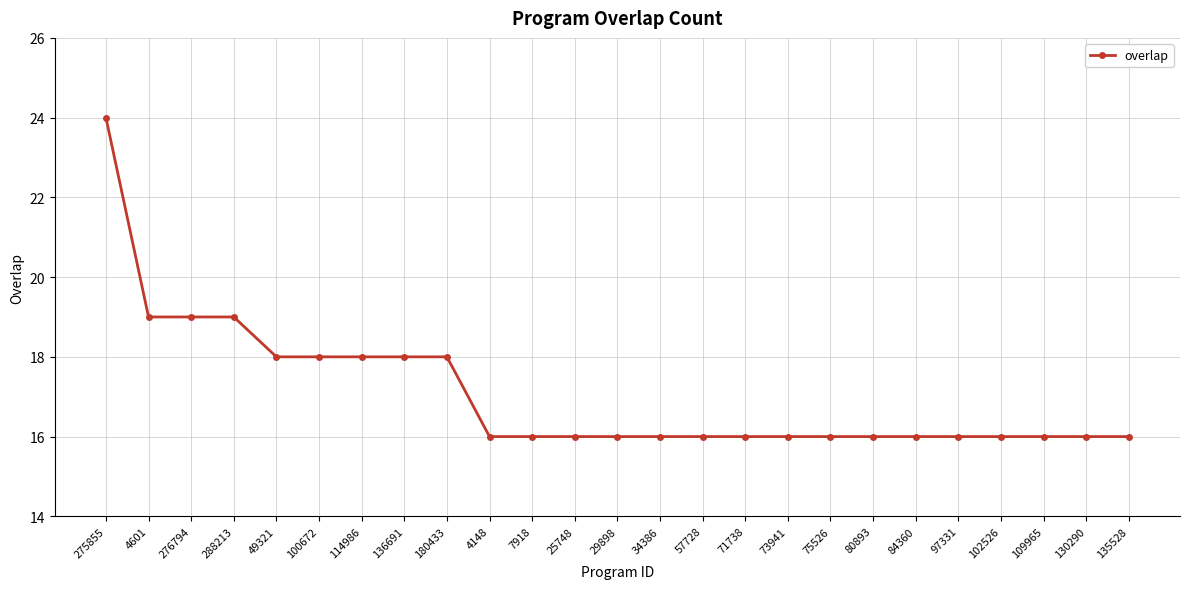

What is the difference between the values at 114986 and 25748?

2